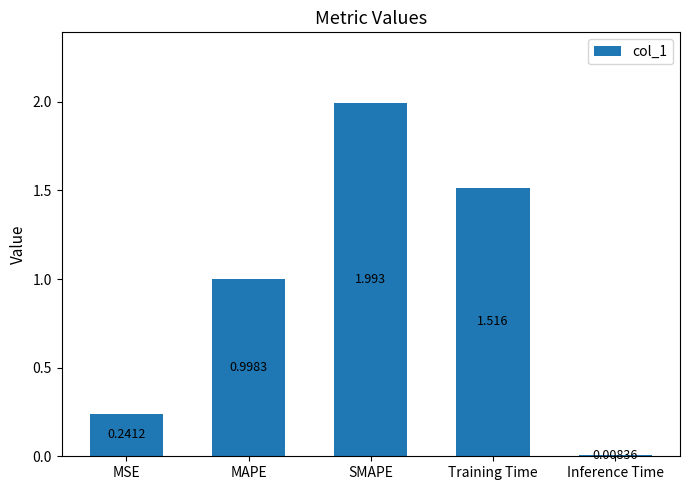

What is the value of the 3rd bar from the left?

2.0